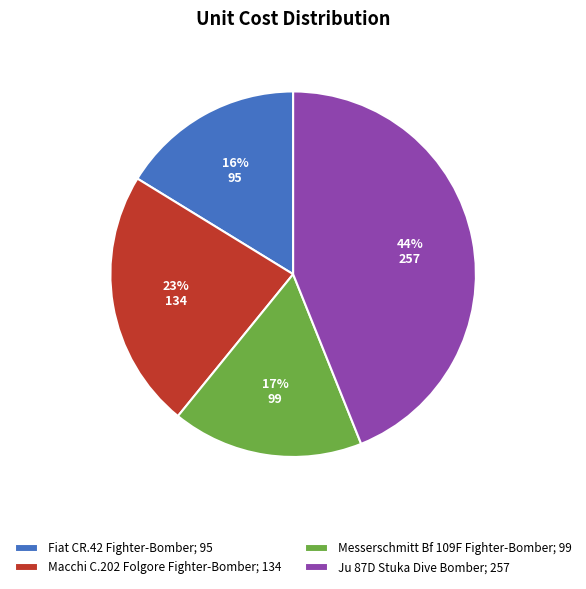

What is the largest slice in the pie chart?

Ju 87D Stuka Dive Bomber